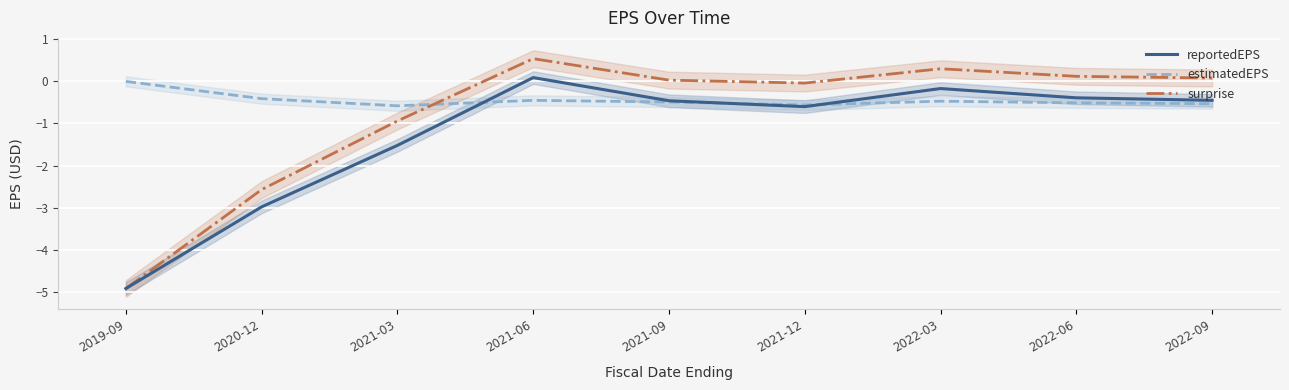

Which series ends up on top after the final intersection of reportedEPS and estimatedEPS?

reportedEPS